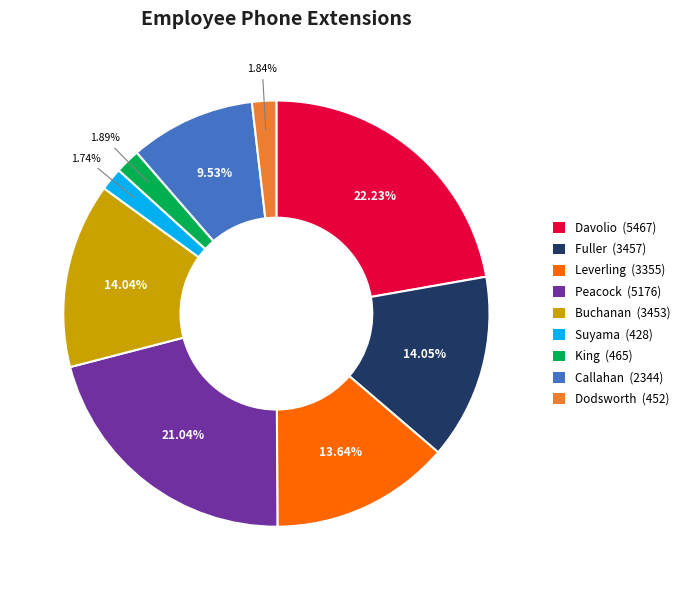

What is the largest slice in the pie chart?

Davolio (5467)